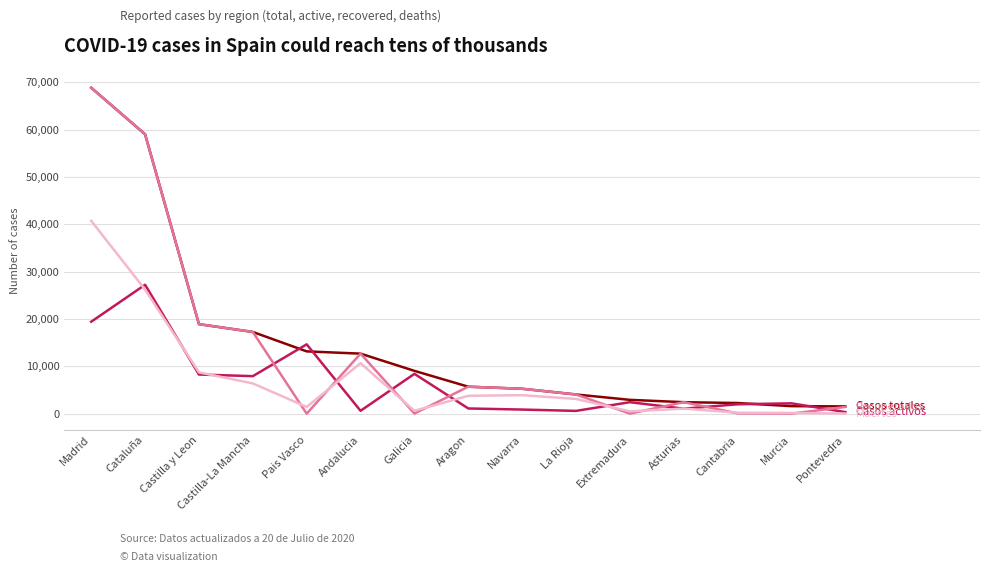

Which label corresponds to the largest value in the chart?

Madrid